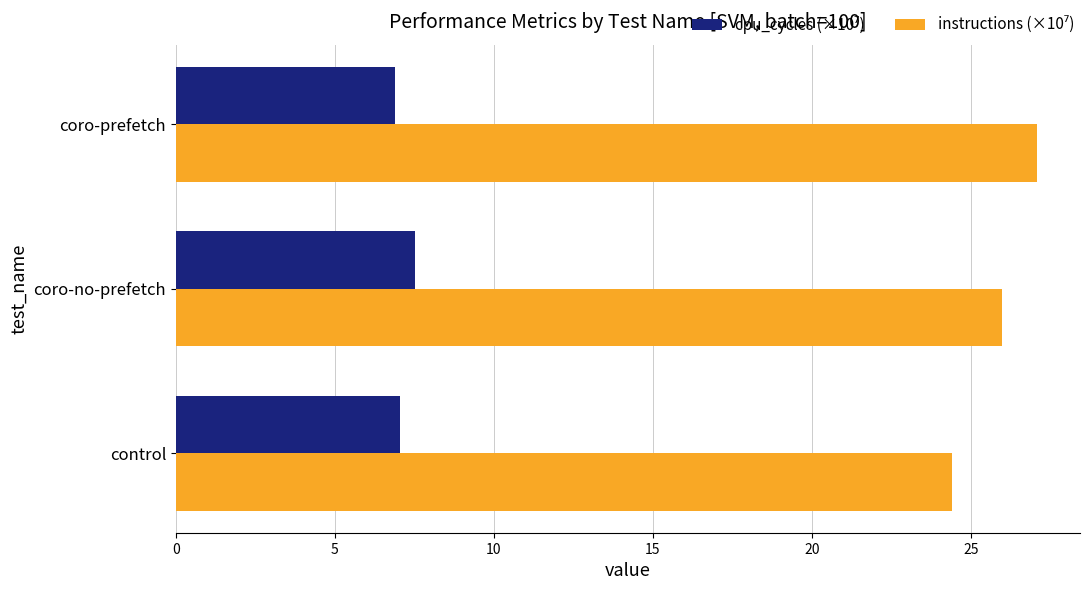

What is the maximum value shown in the chart?

27.1